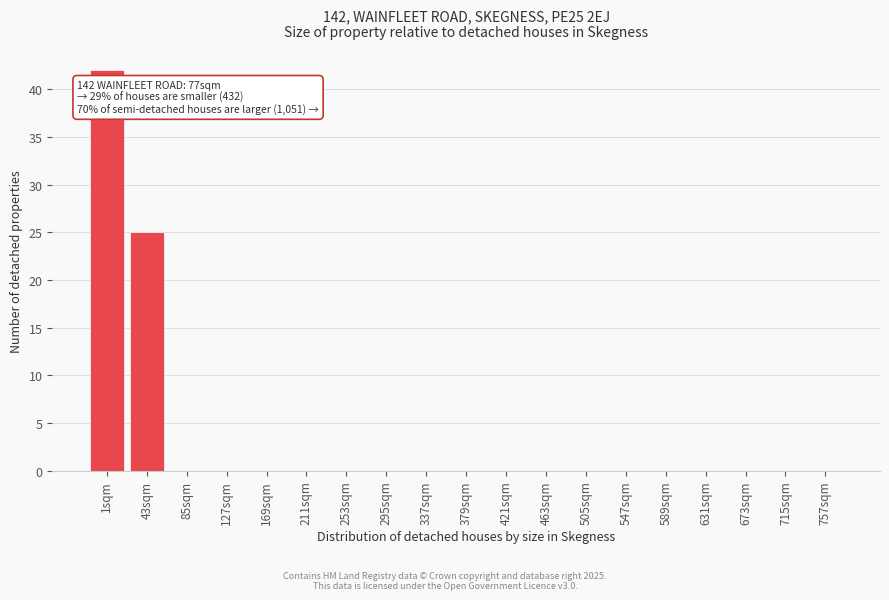

Reading left to right, what are all the values shown in this chart?

1sqm=42	43sqm=25	85sqm=0	127sqm=0	169sqm=0	211sqm=0	253sqm=0	295sqm=0	337sqm=0	379sqm=0	421sqm=0	463sqm=0	505sqm=0	547sqm=0	589sqm=0	631sqm=0	673sqm=0	715sqm=0	757sqm=0